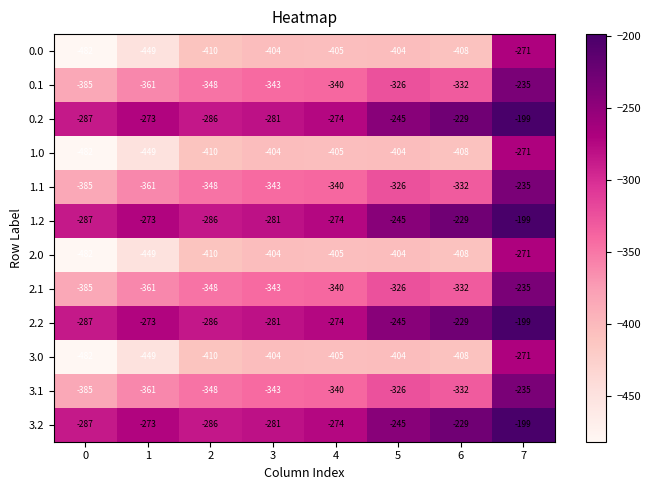

What is the approximate value of 3.0 at 0, to the nearest 5?

-480